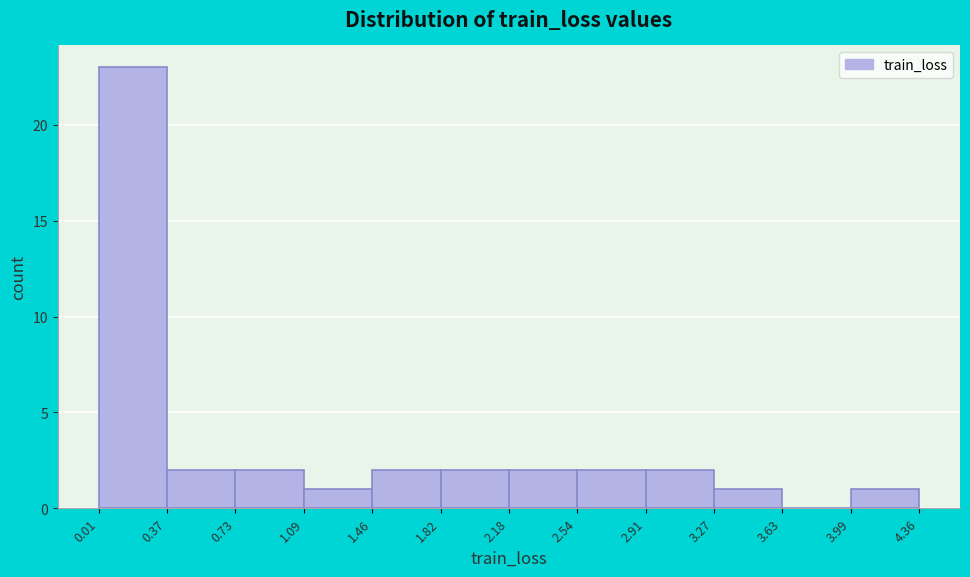

Which range on the x-axis has the tallest bar?

0.01 to 0.37